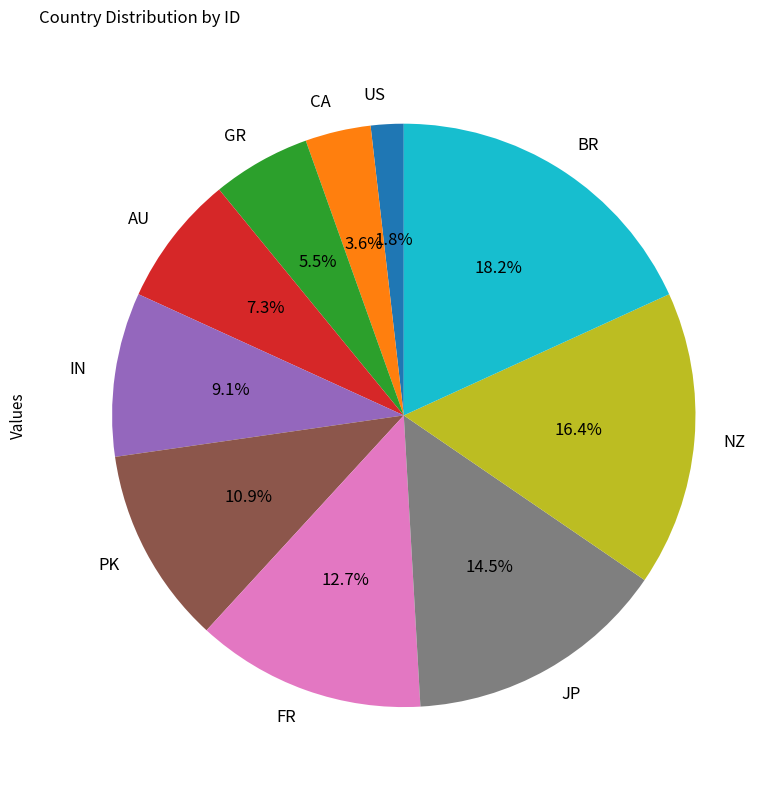

To the nearest percent, what is the difference between the CA and BR slice percentages?

15%